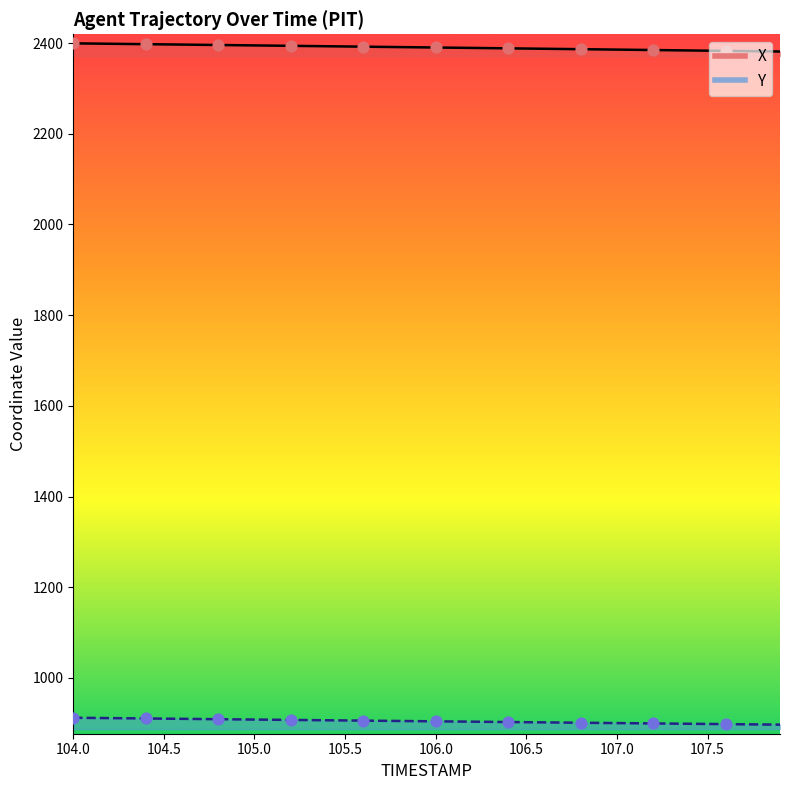

What is the total value across all series at 105.4?

3299.6